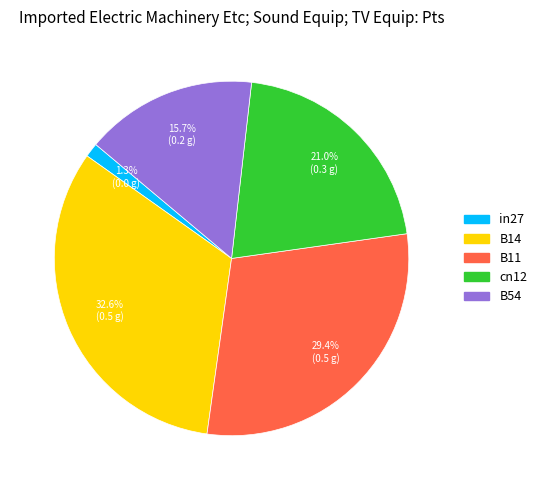

To the nearest percent, what is the difference between the cn12 and B11 slice percentages?

8%